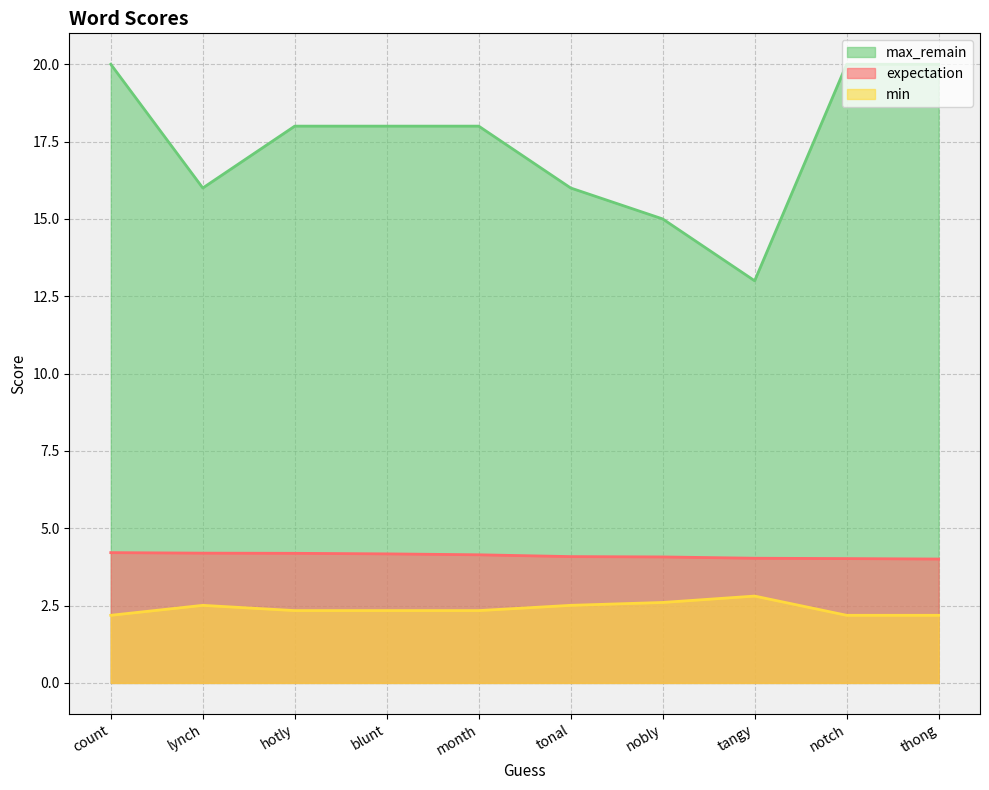

What is the sum of all min values?

24.0